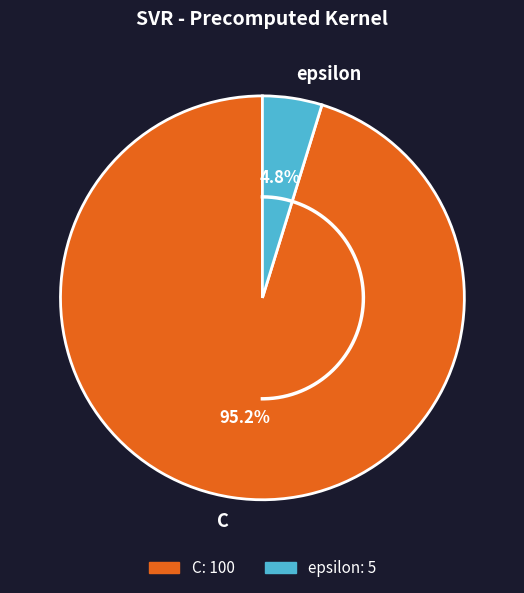

What percentage is NOT represented by epsilon?

95.2%